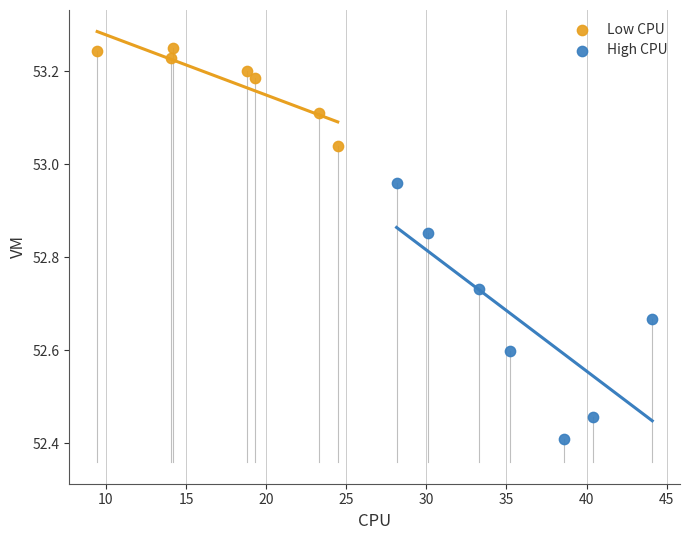

Which series reaches the minimum Y coordinate?

High CPU